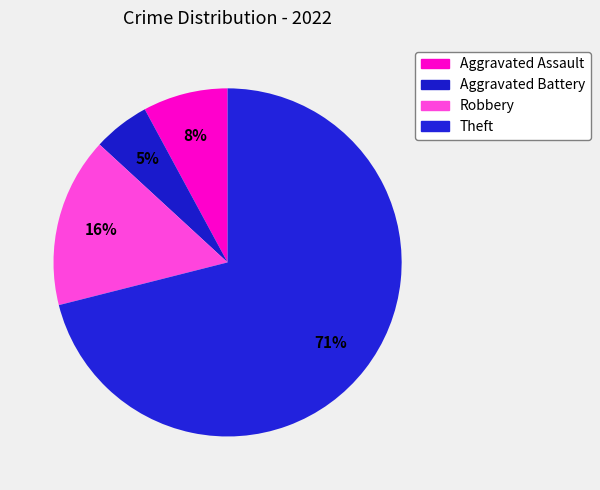

Count the number of slices in the pie.

4